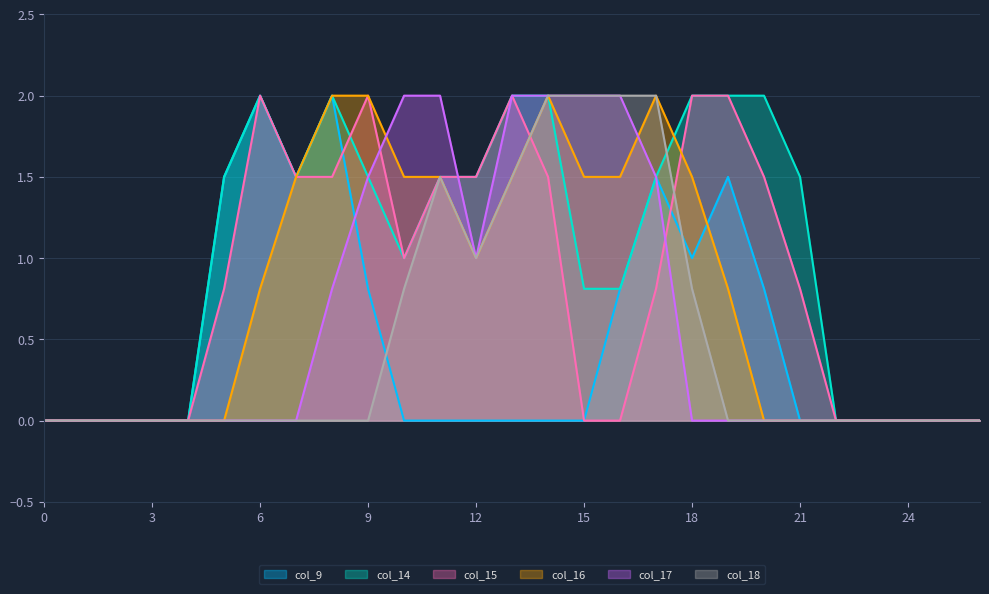

Which series changed the most between 8 and 18?

col_9